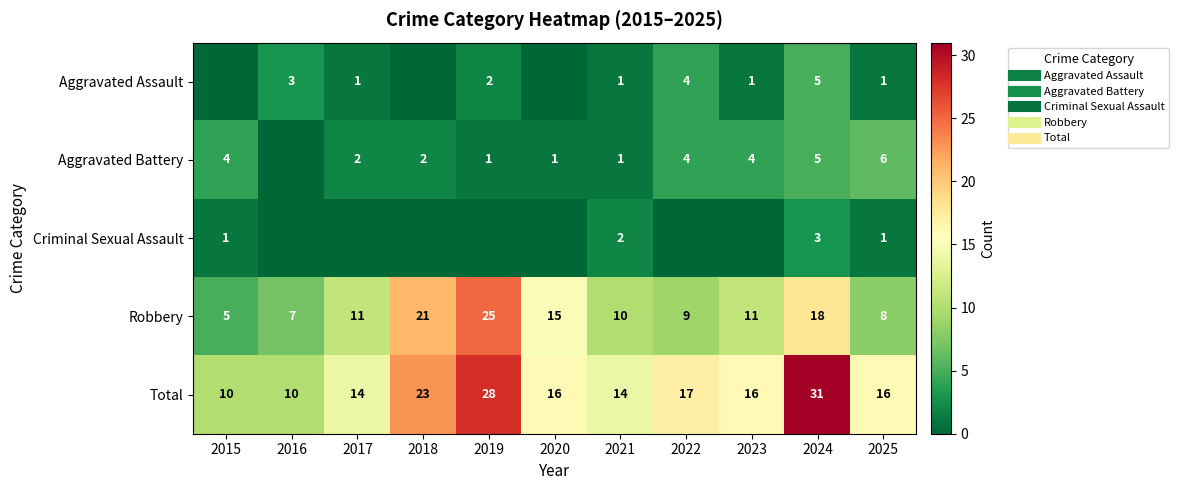

What is the sum of all Robbery values?

140